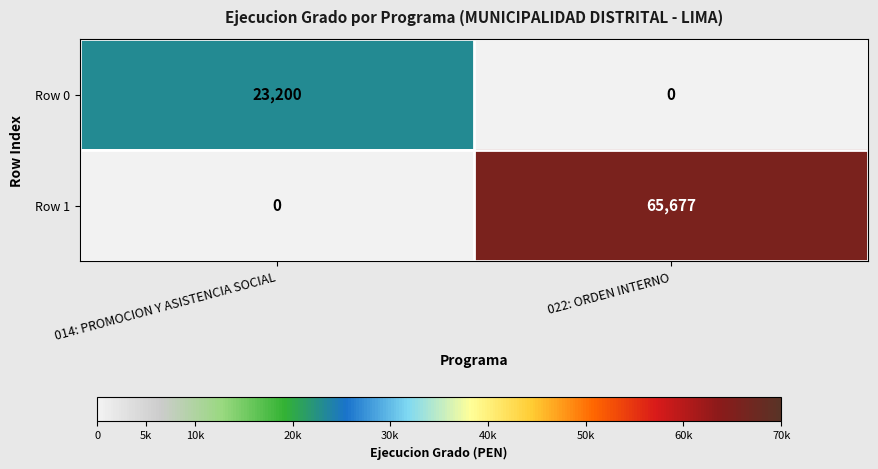

Rank the series by their average value, from highest to lowest.

Row 1, Row 0